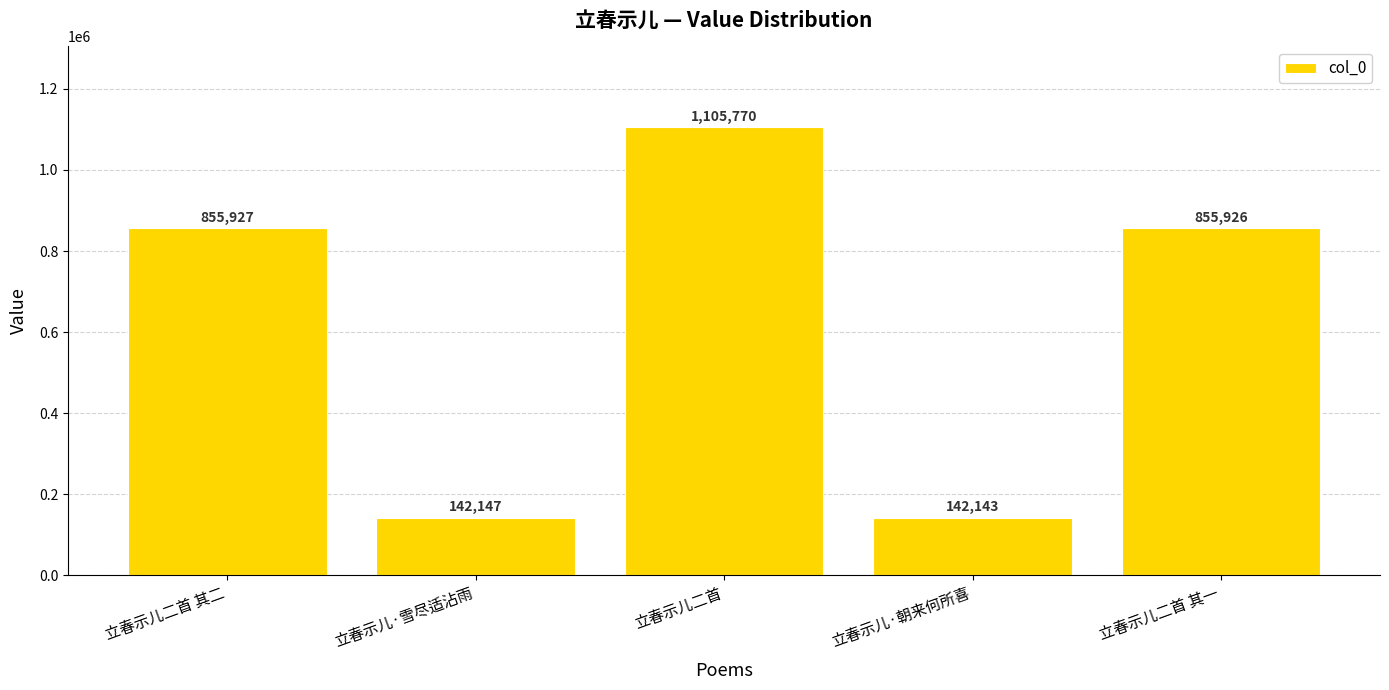

Is it true that the value at 立春示儿二首 其二 is 855927?

True